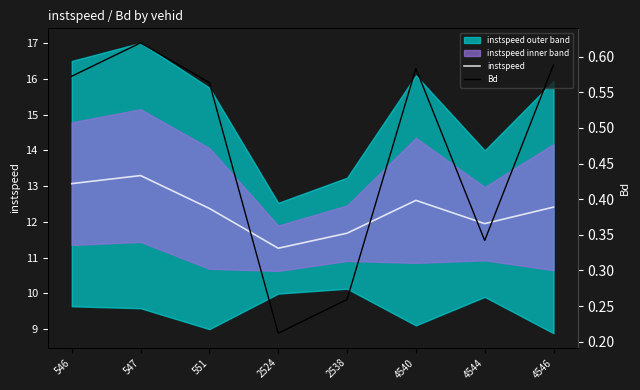

The Bd series shows 0.8 at 546. True or false?

False